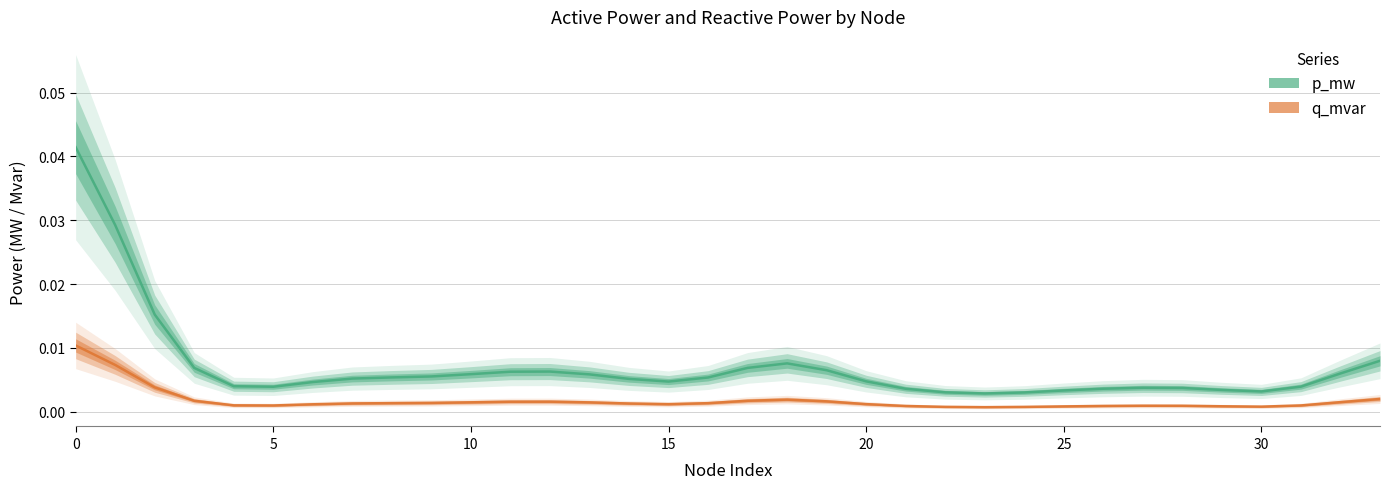

At which label is q_mvar closest to 0?

23